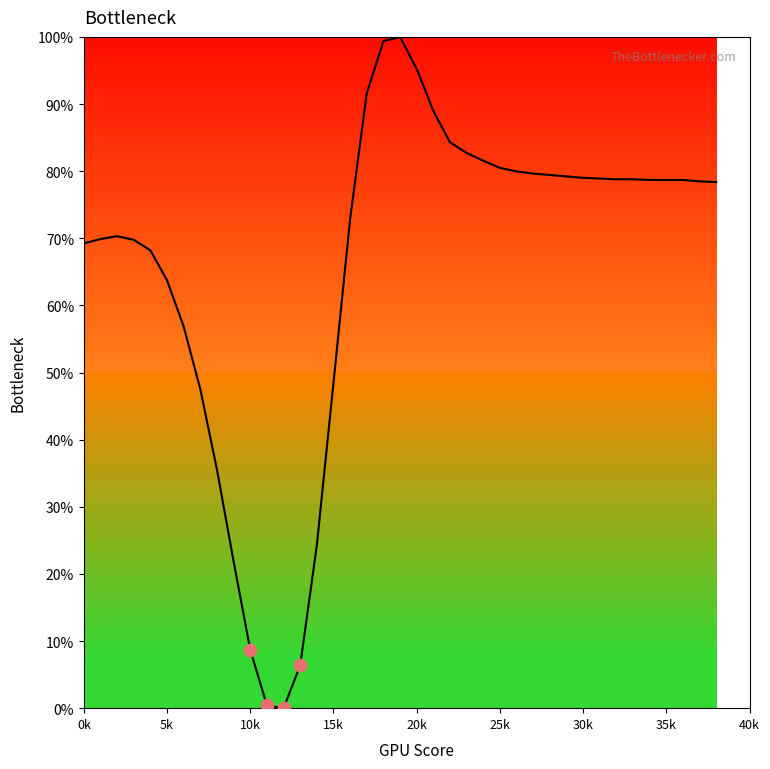

What is the difference between the maximum and minimum values?

100.0